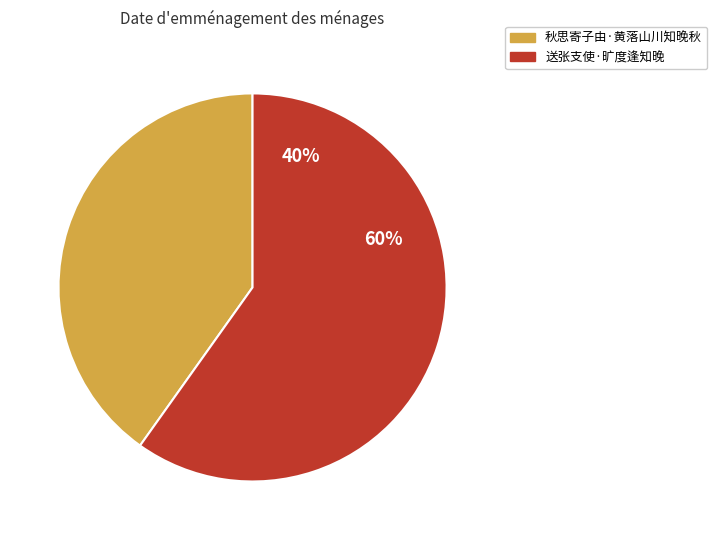

Rank the categories by value from lowest to highest.

秋思寄子由·黄落山川知晚秋, 送张支使·旷度逢知晚